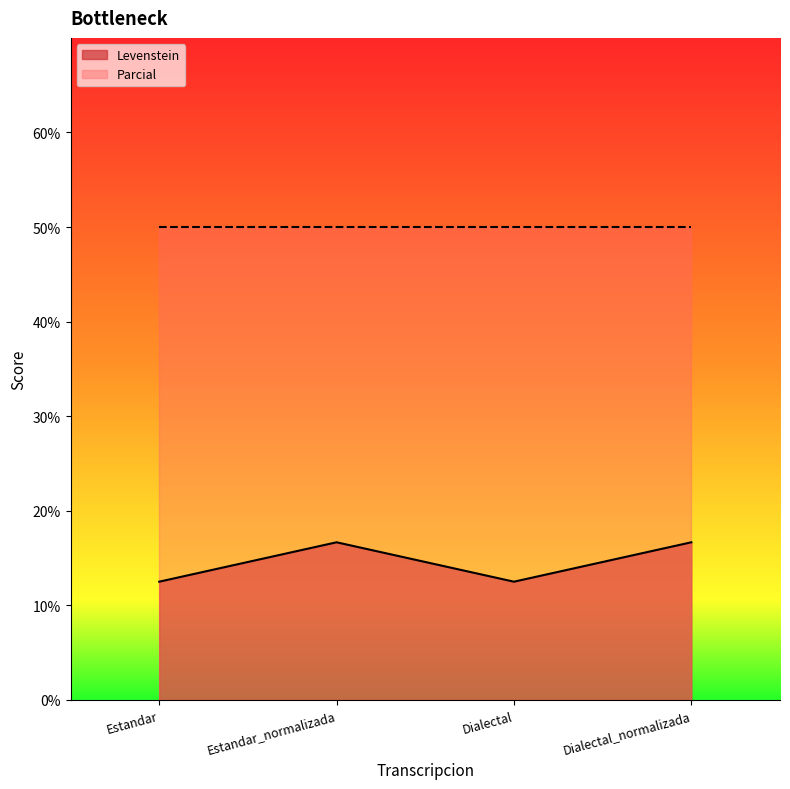

How many interior local peaks does the Levenstein series have?

1